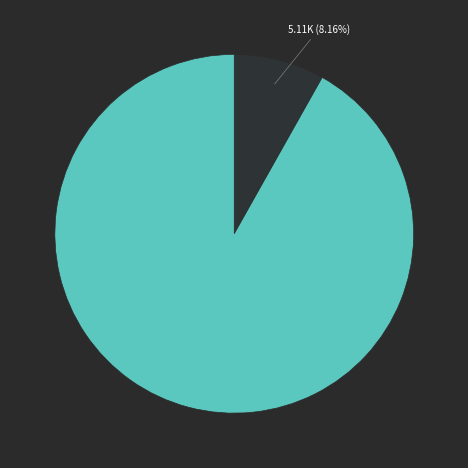

Is there a majority slice in this chart?

Yes